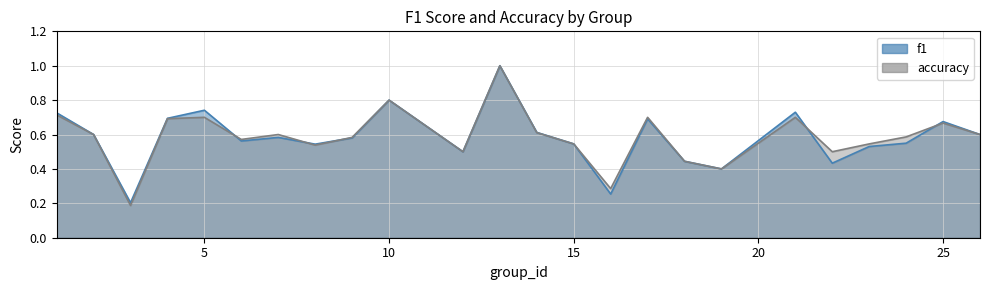

Which series has the largest total across all categories?

accuracy